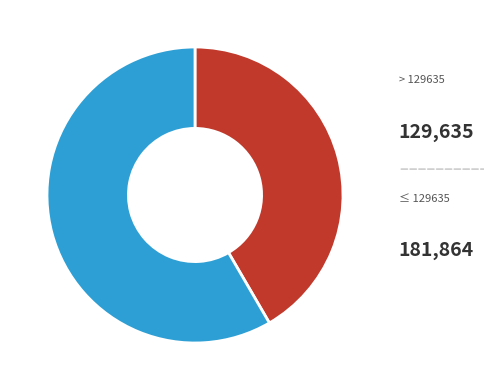

Is there any slice that represents more than half of the pie?

Yes